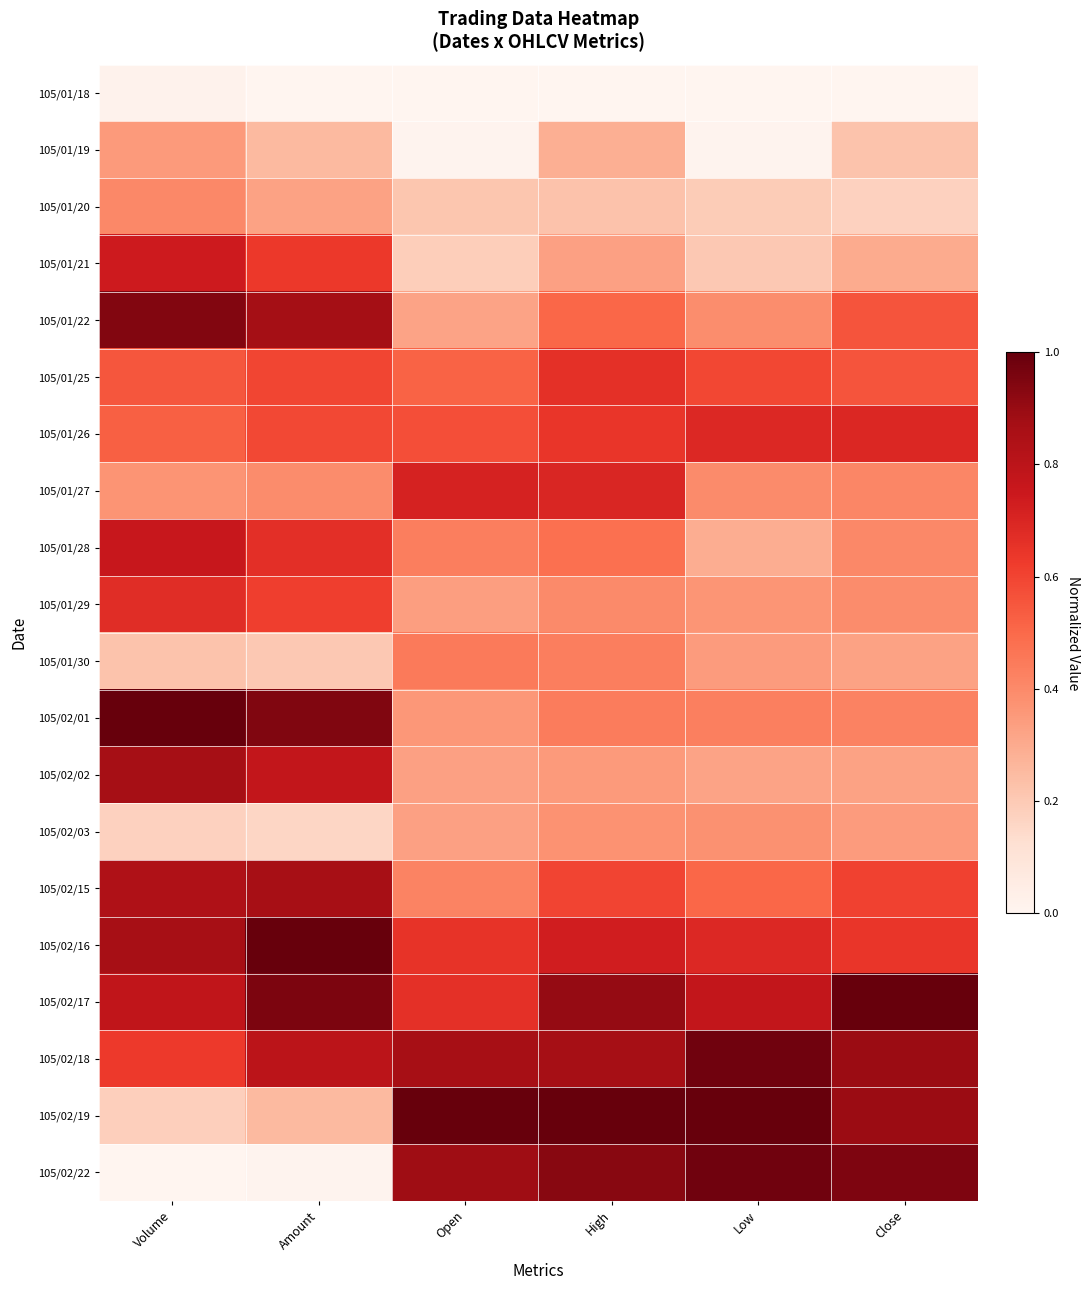

Count the number of categories in the chart.

6